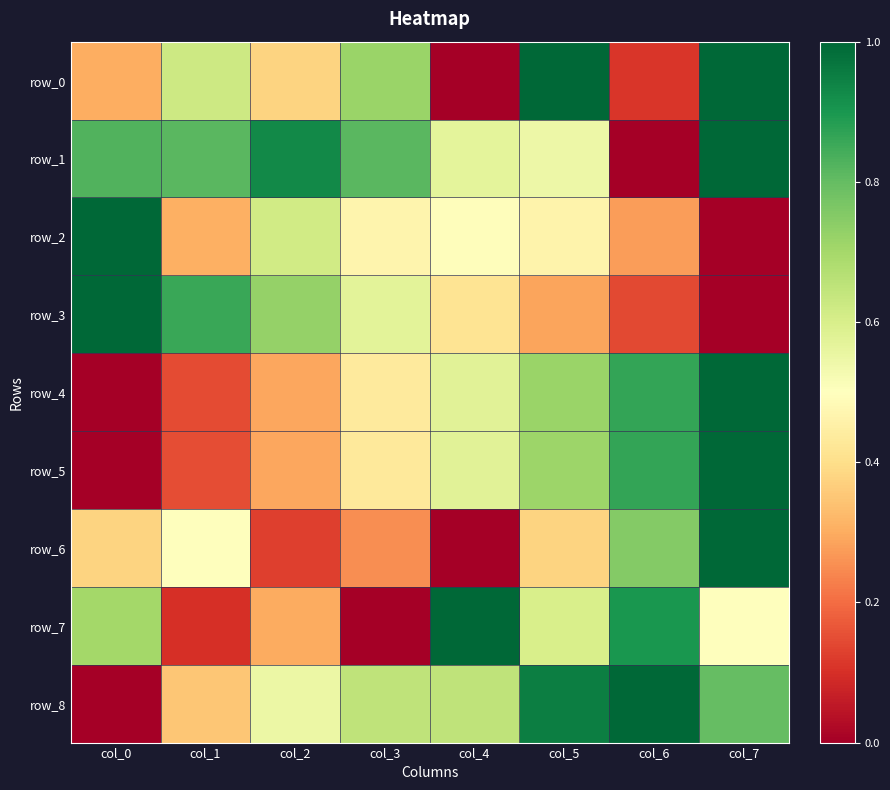

Between col_1 and col_4, which series saw the biggest shift?

row_7